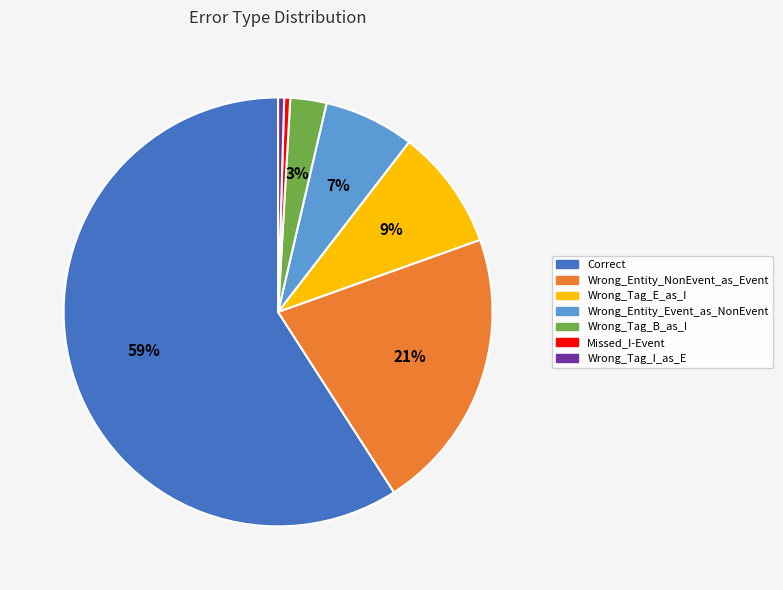

Does Correct account for over 50% of the chart?

Yes